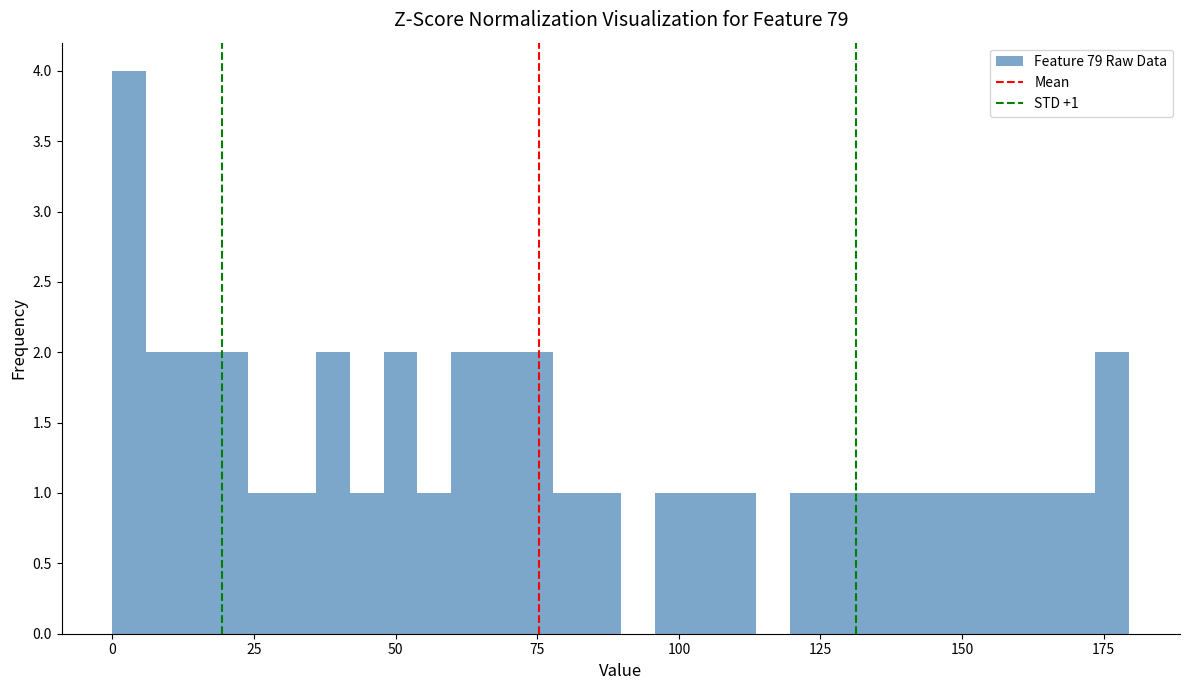

Read against the x-axis, roughly where is the centre of the tallest bar?

5